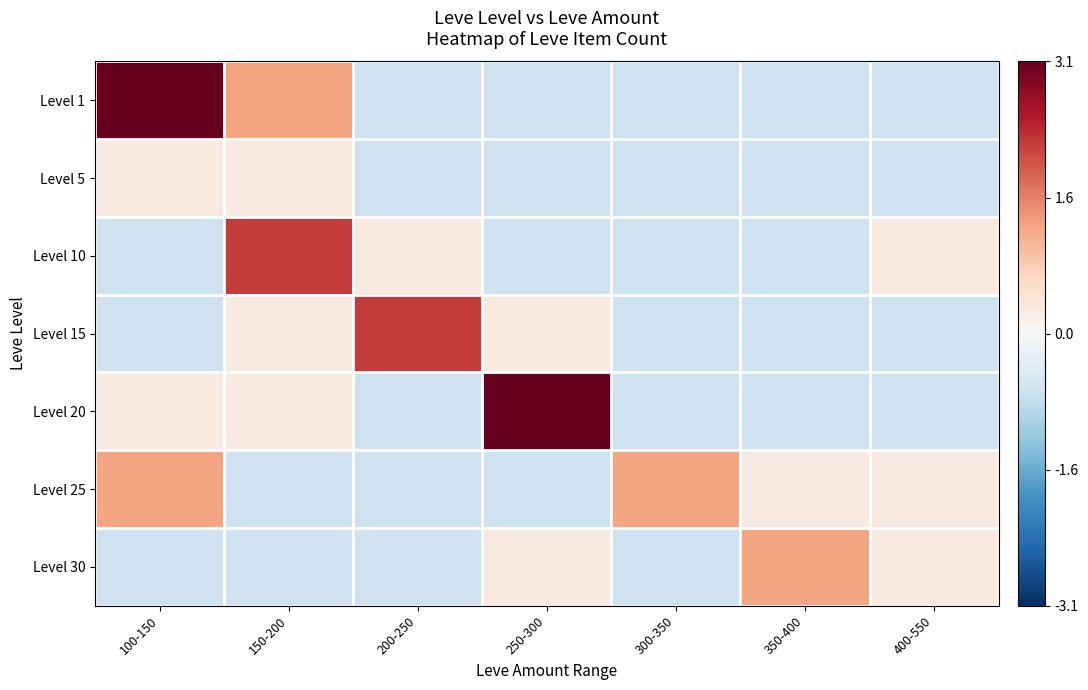

Count the number of categories in the chart.

7